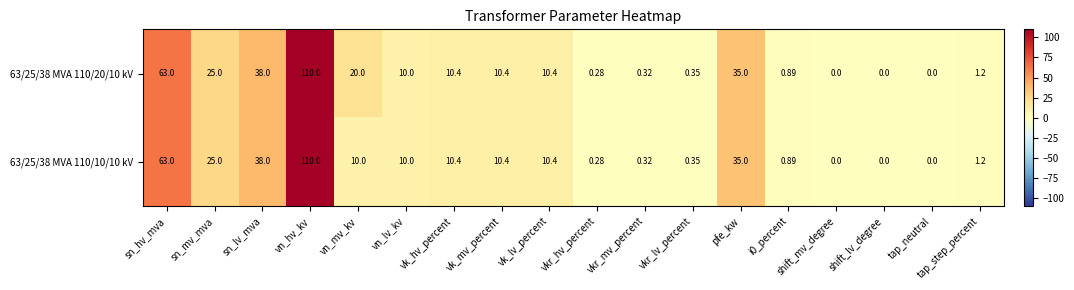

At which label is 63/25/38 MVA 110/10/10 kV closest to 55?

sn_hv_mva